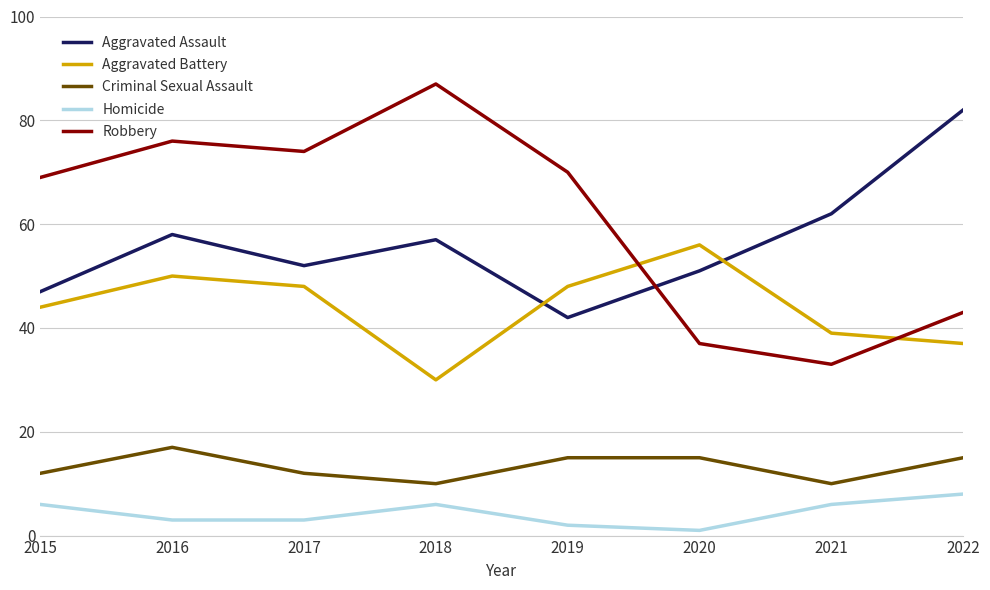

What is the average value of the Criminal Sexual Assault series?

13